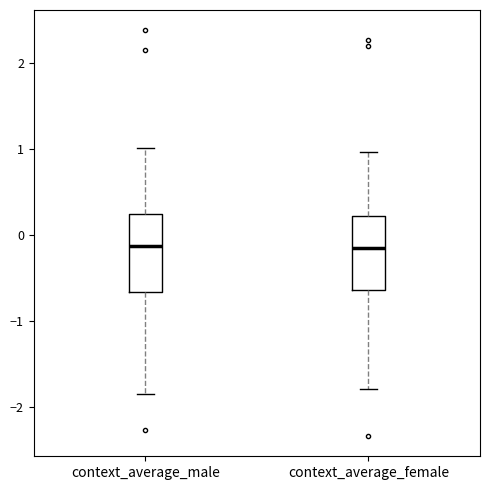

Reading left to right, read every box against the y-axis: the position of its median line, the range the box covers, and the ends of its whiskers. The values are not printed on the chart, so give them approximately, as read against the axis.

context_average_male: median -0.1, box -0.7 to 0.2, whiskers -1.9 to 1.0
context_average_female: median -0.2, box -0.6 to 0.2, whiskers -1.8 to 1.0